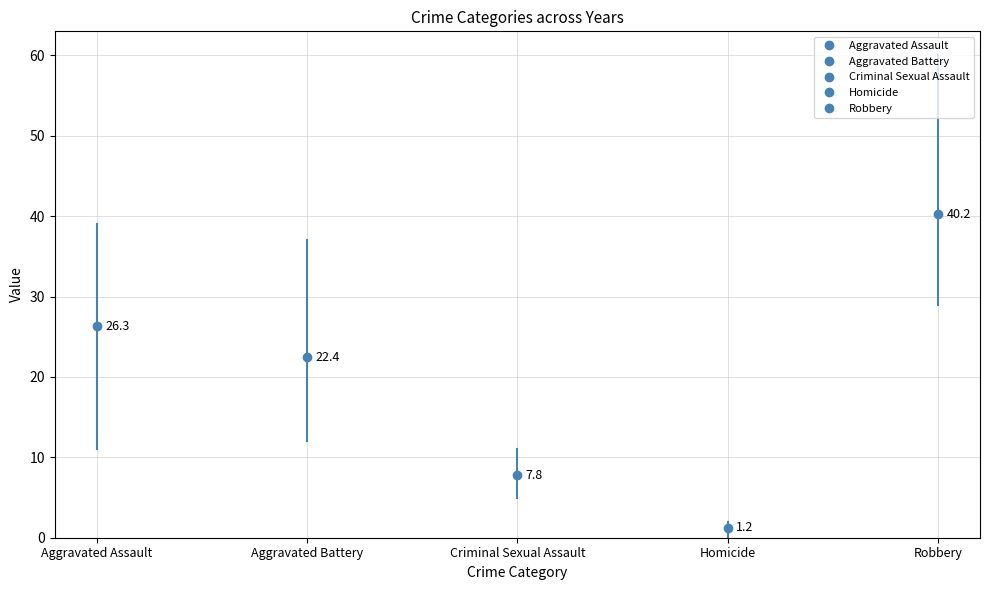

Is this an area chart (filled region under the line)?

No